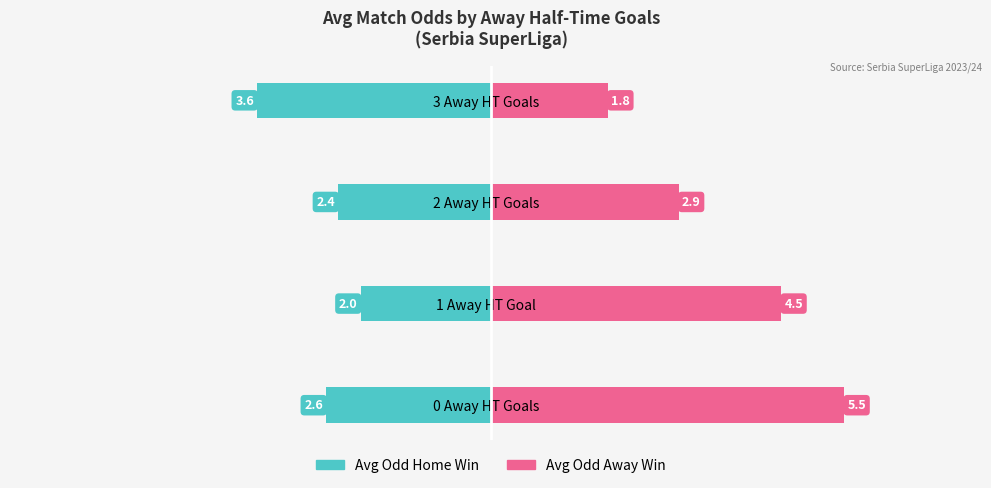

Between 1 Away HT Goal and 2 Away HT Goals, which is larger?

1 Away HT Goal